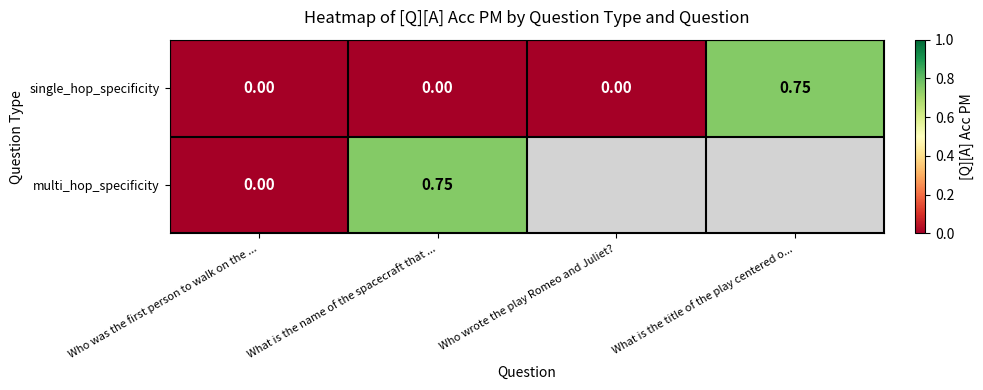

True or false: single_hop_specificity has a value of 0.0 at Who was the first person to walk on the ....

True